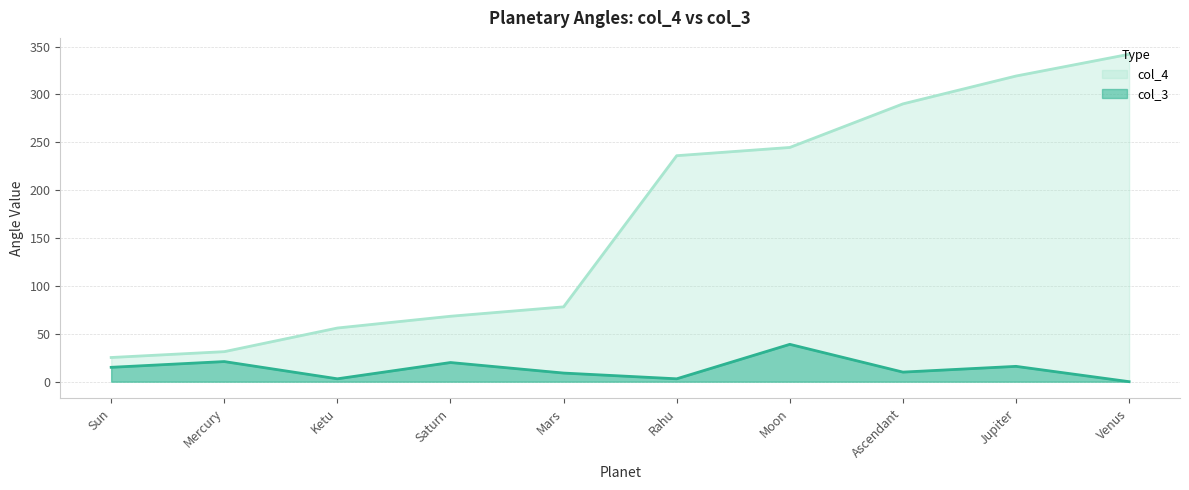

List the series in order of their overall mean, lowest first.

col_3, col_4